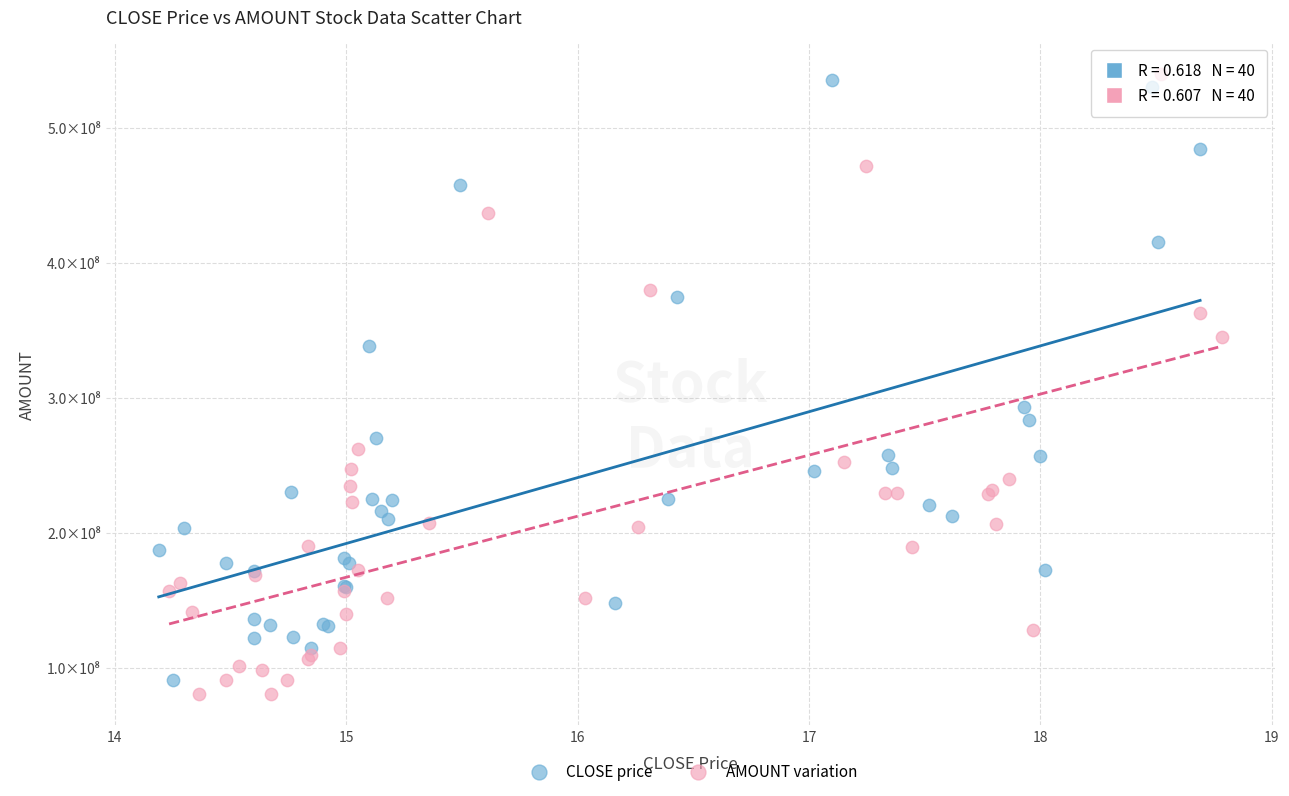

Which series contains the highest Y value?

AMOUNT variation